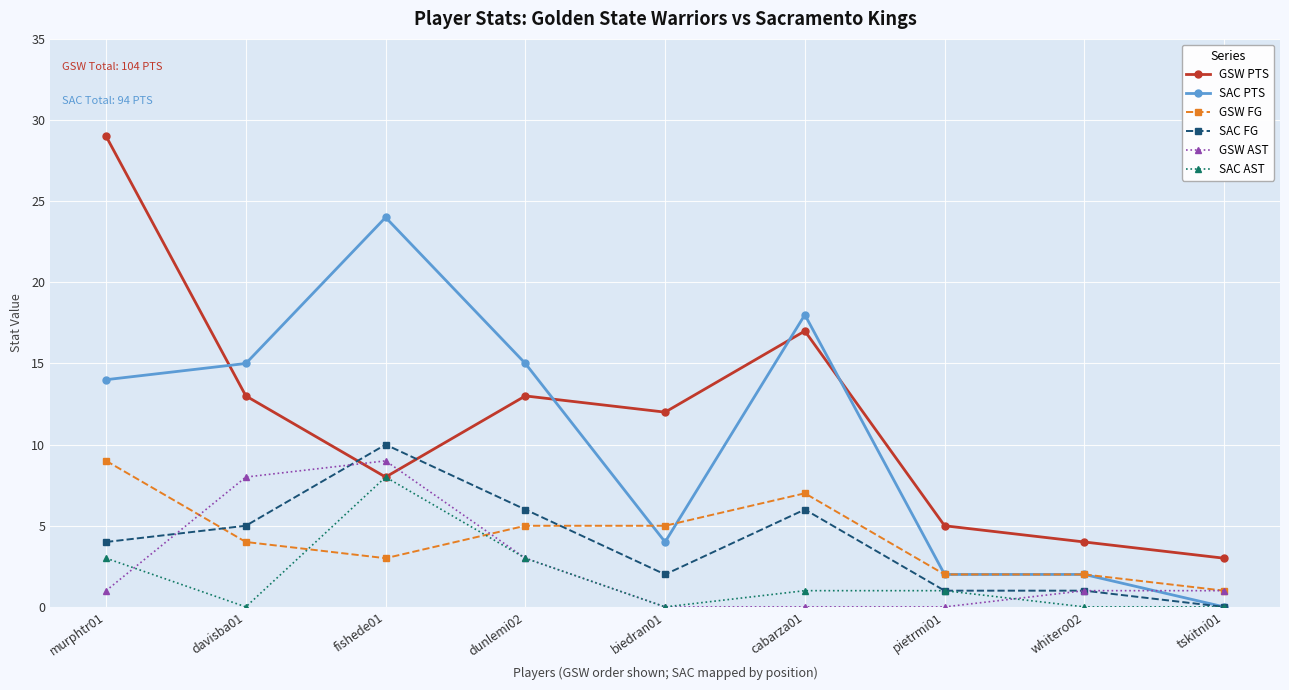

How many GSW AST values are between 0 and 3?

7